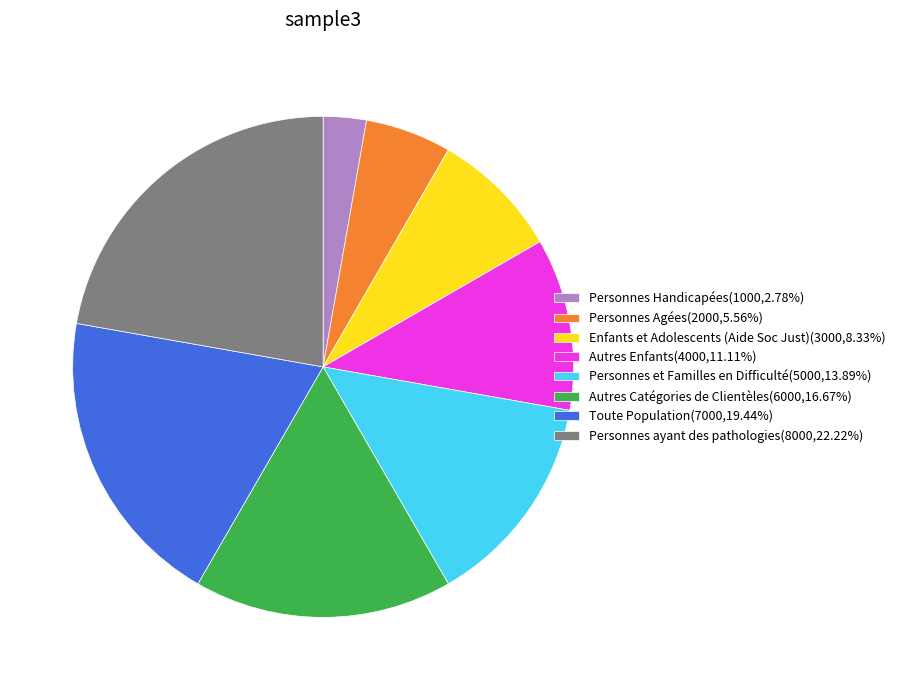

Does Toute Population(7000,19.44%) account for over 50% of the chart?

No